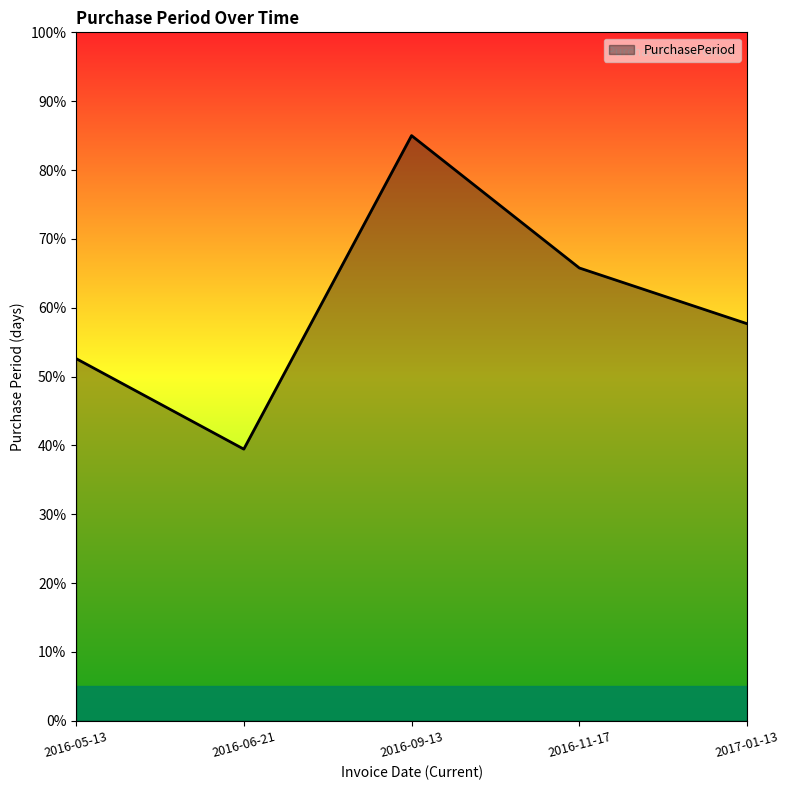

Rank the categories by value from highest to lowest.

2016-09-13, 2016-11-17, 2017-01-13, 2016-05-13, 2016-06-21